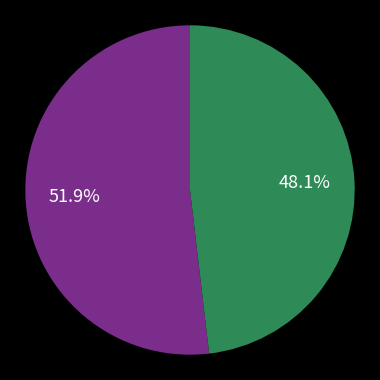

To the nearest percent, what is the difference between the largest and smallest slice percentages?

4%